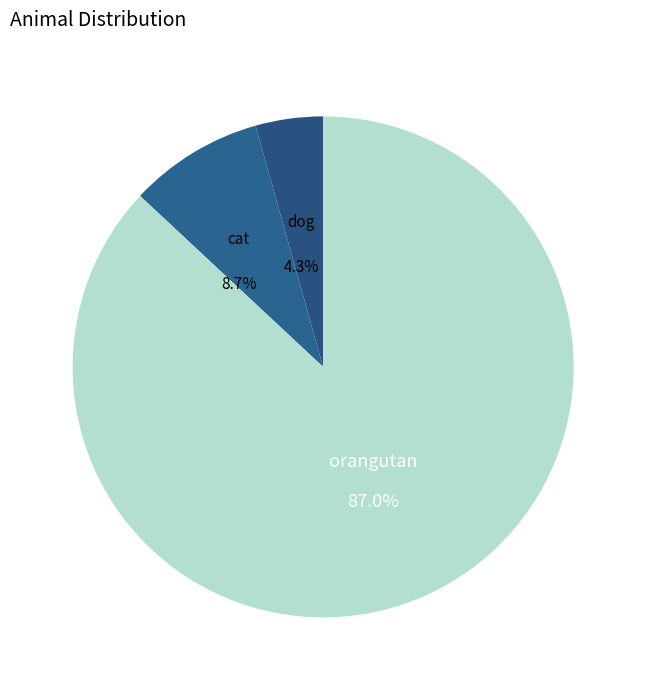

Which slice represents more than half of the pie?

orangutan